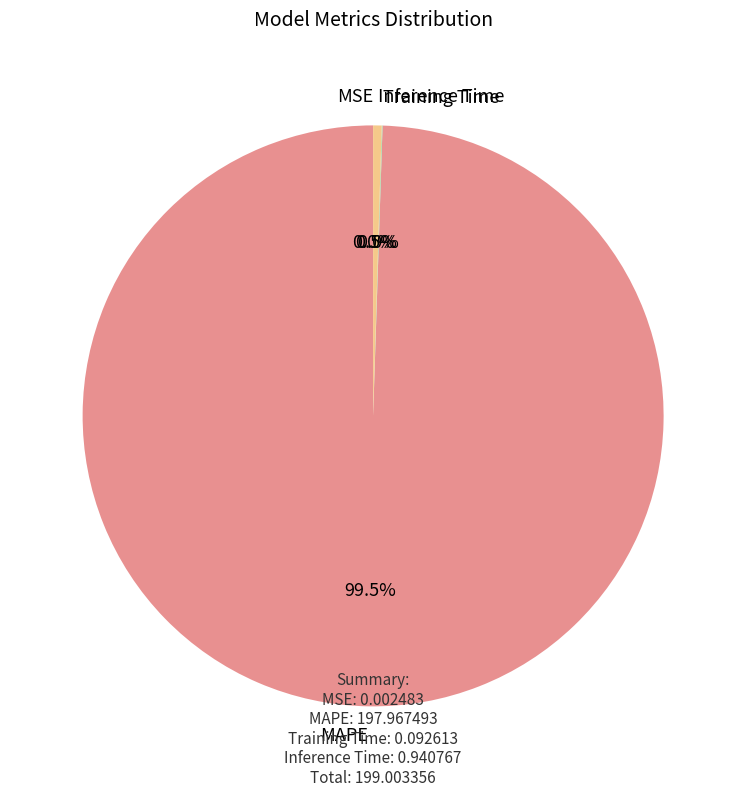

What is the largest slice in the pie chart?

MAPE